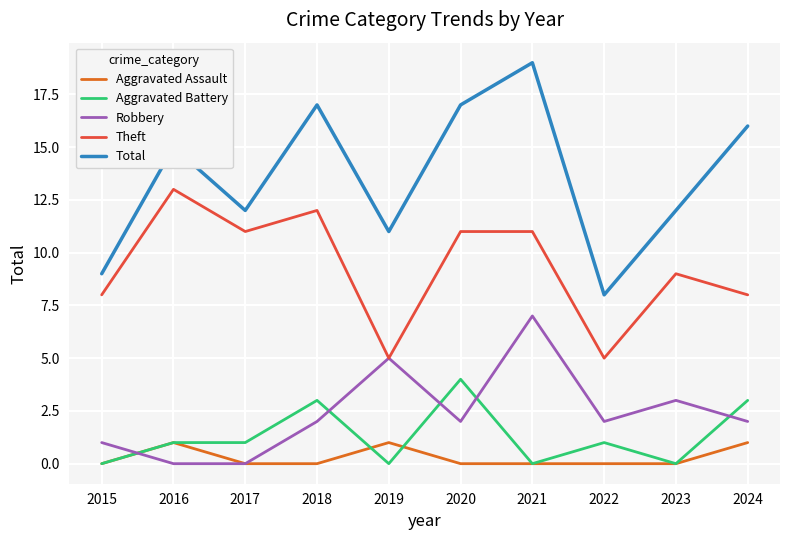

How many lines are shown in the chart?

5